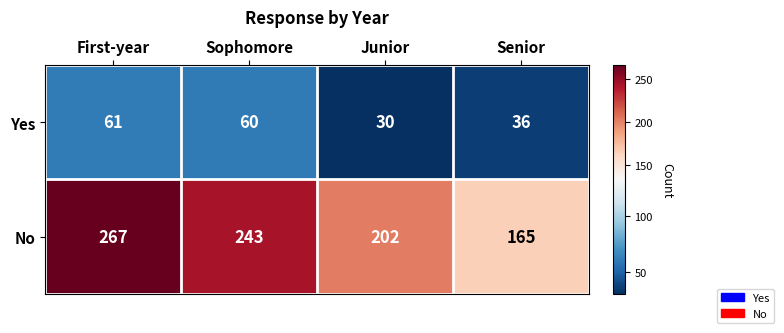

Reading left to right, list all the values displayed in this chart.

Yes: First-year=61	Sophomore=60	Junior=30	Senior=36
No: First-year=267	Sophomore=243	Junior=202	Senior=165